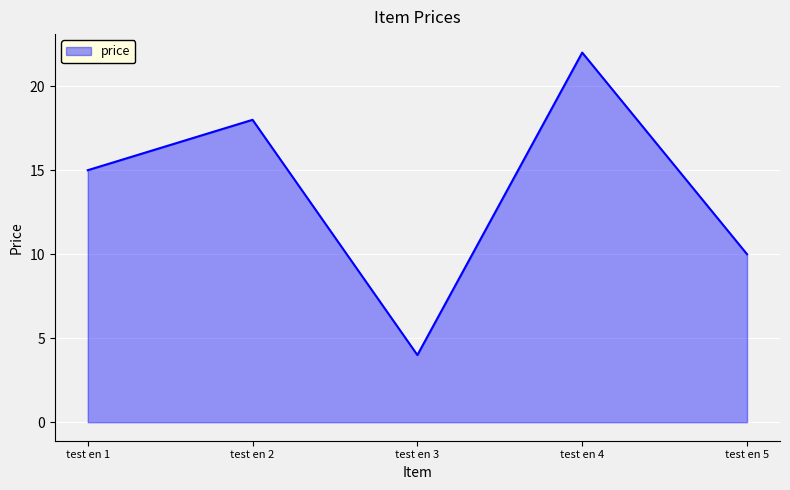

At which label is the value closest to 13?

test en 1